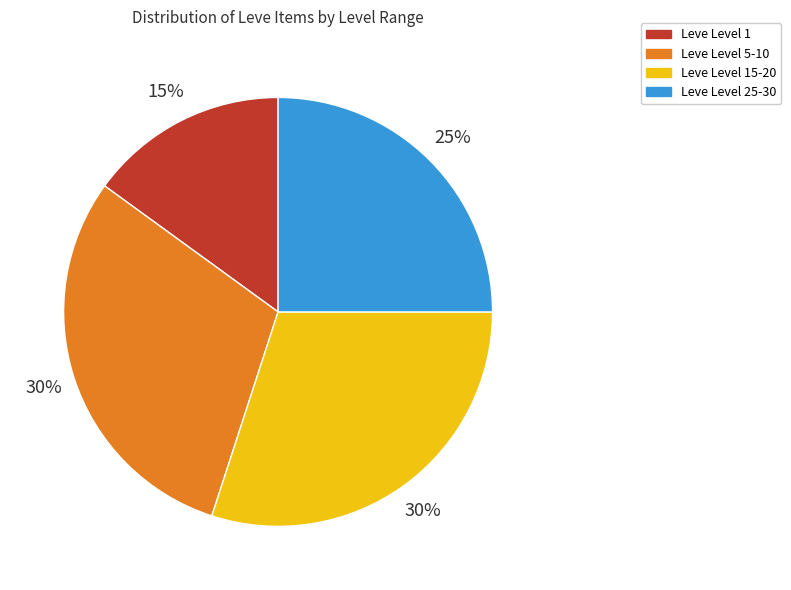

True or false: Leve Level 15-20 accounts for 17% of the total.

False